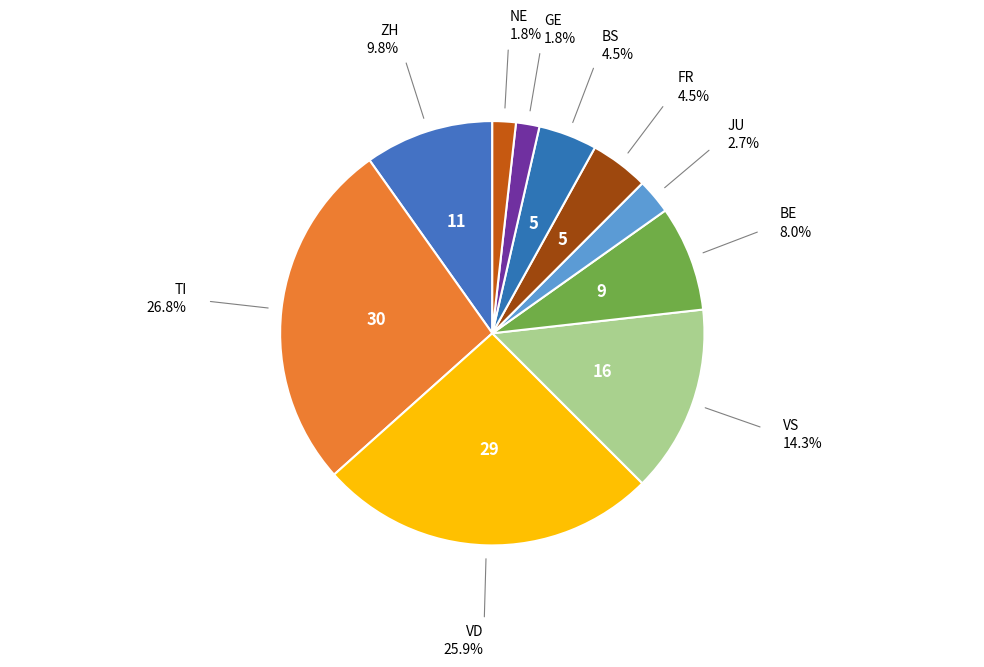

How many segments does this pie chart have?

10